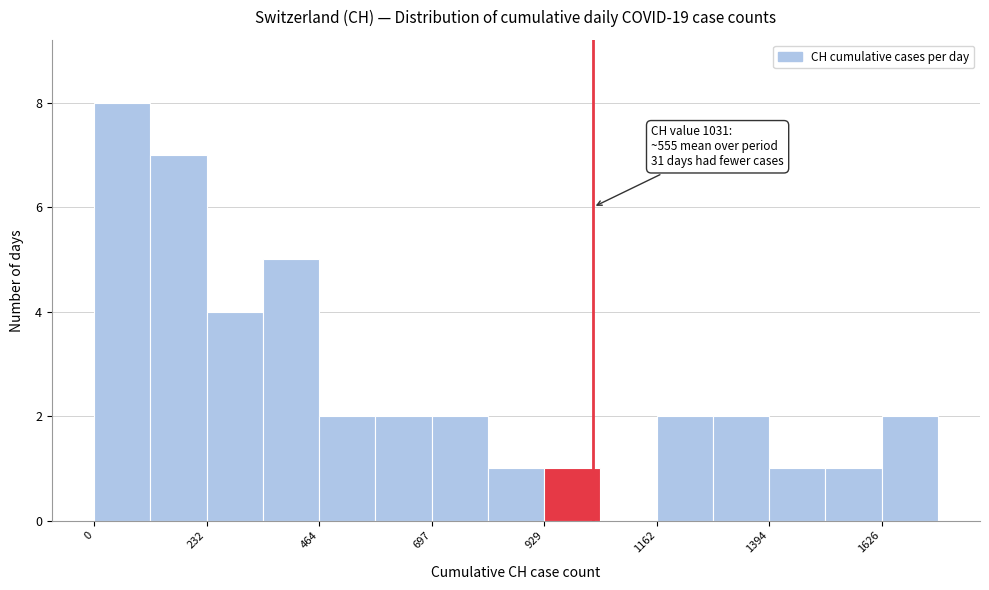

Around what value on the x-axis is the tallest bar? Give the approximate position of its centre, as read against the axis.

50